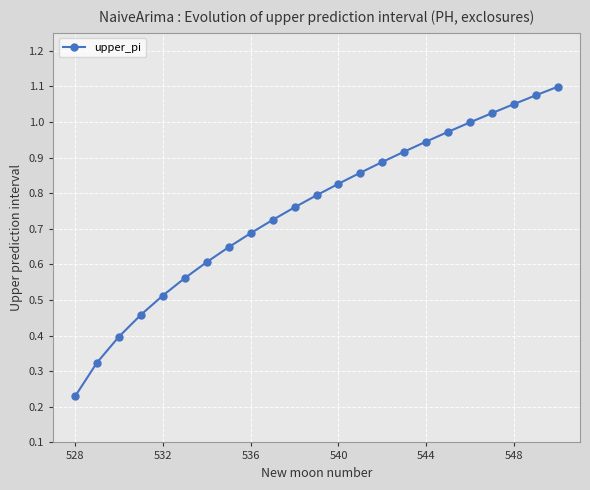

True or false: there are more than 1 points higher than both neighbors.

False